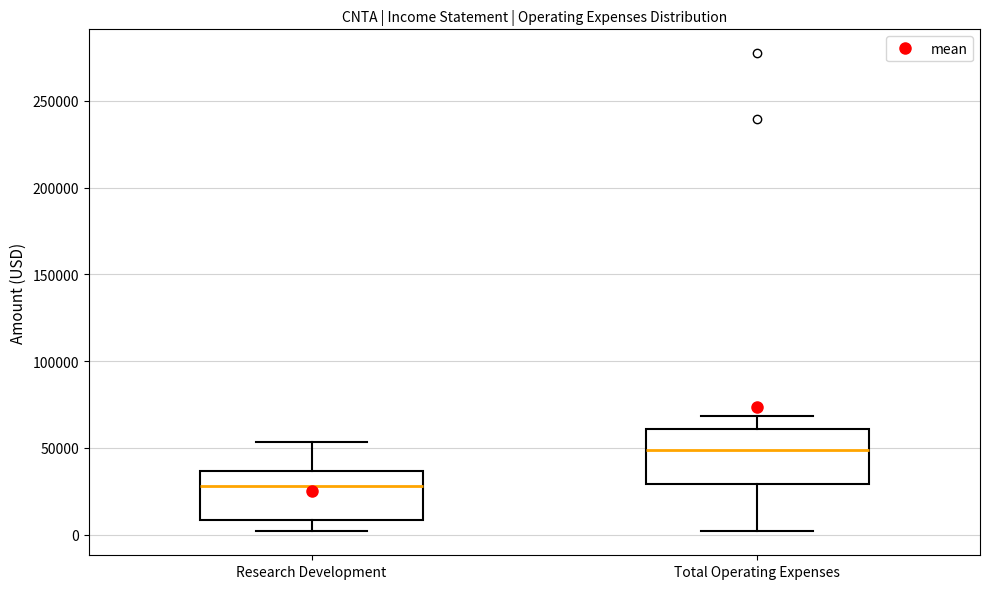

Which box's median line is the lowest?

Research Development